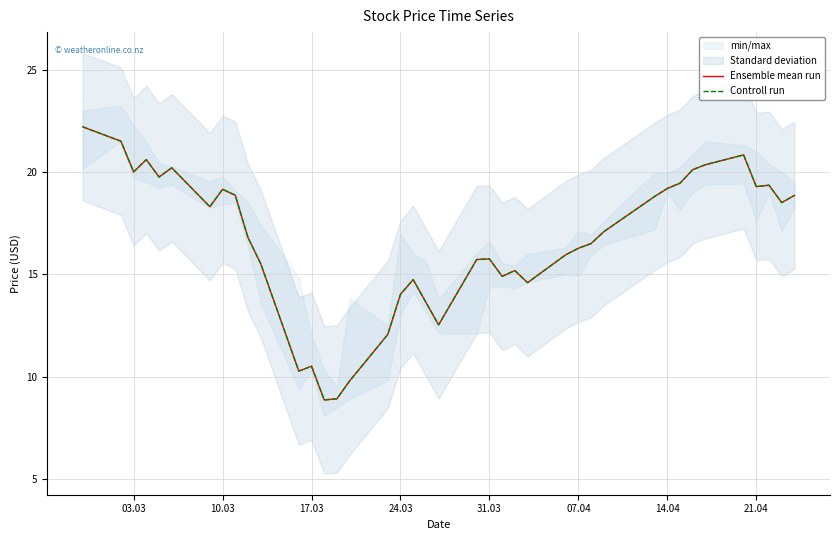

Is the value of Ensemble mean run at 30 greater than the value of Controll run at 31.03?

No